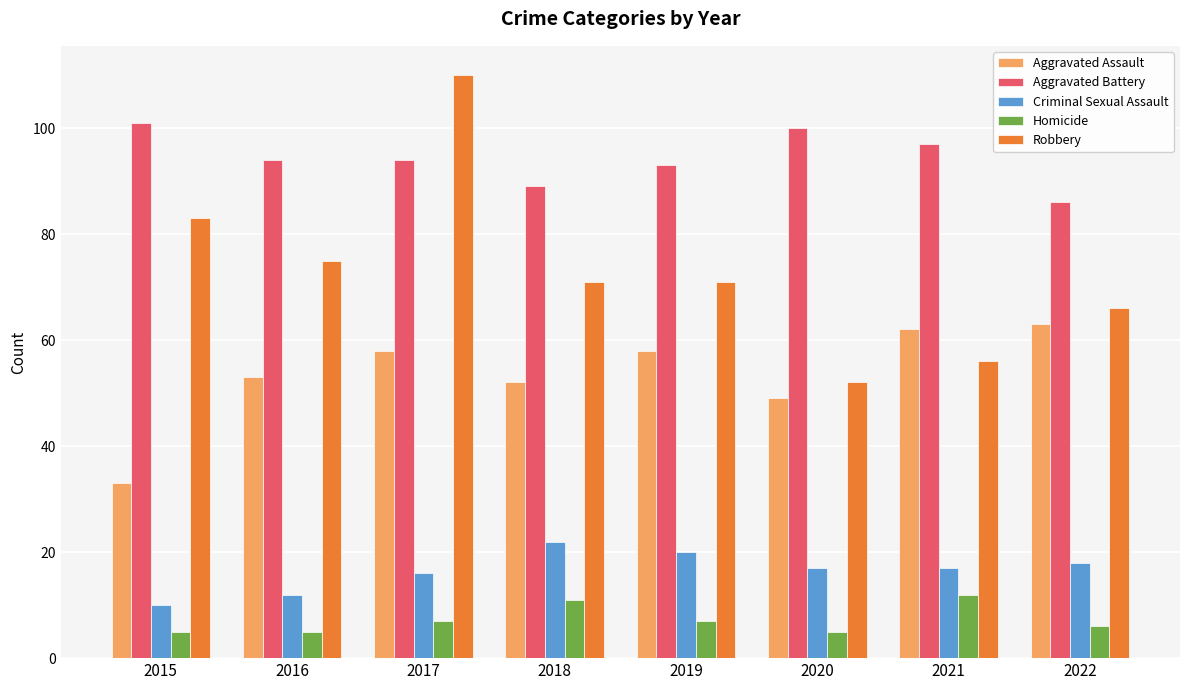

What is the difference between the Robbery values at 2017 and 2020?

58